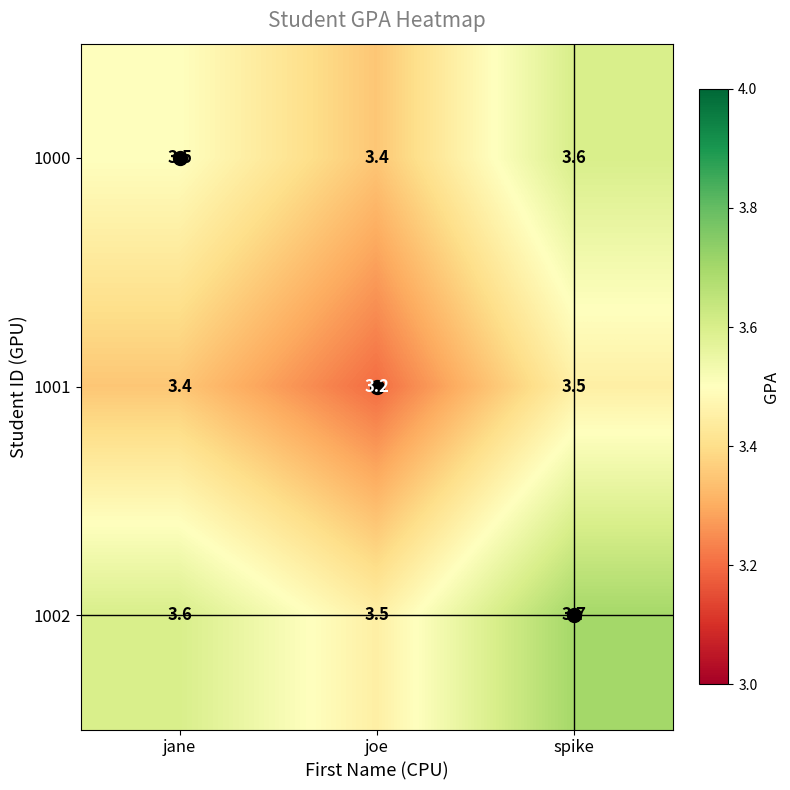

True or false: 1002 has a value of 5.5 at joe.

False